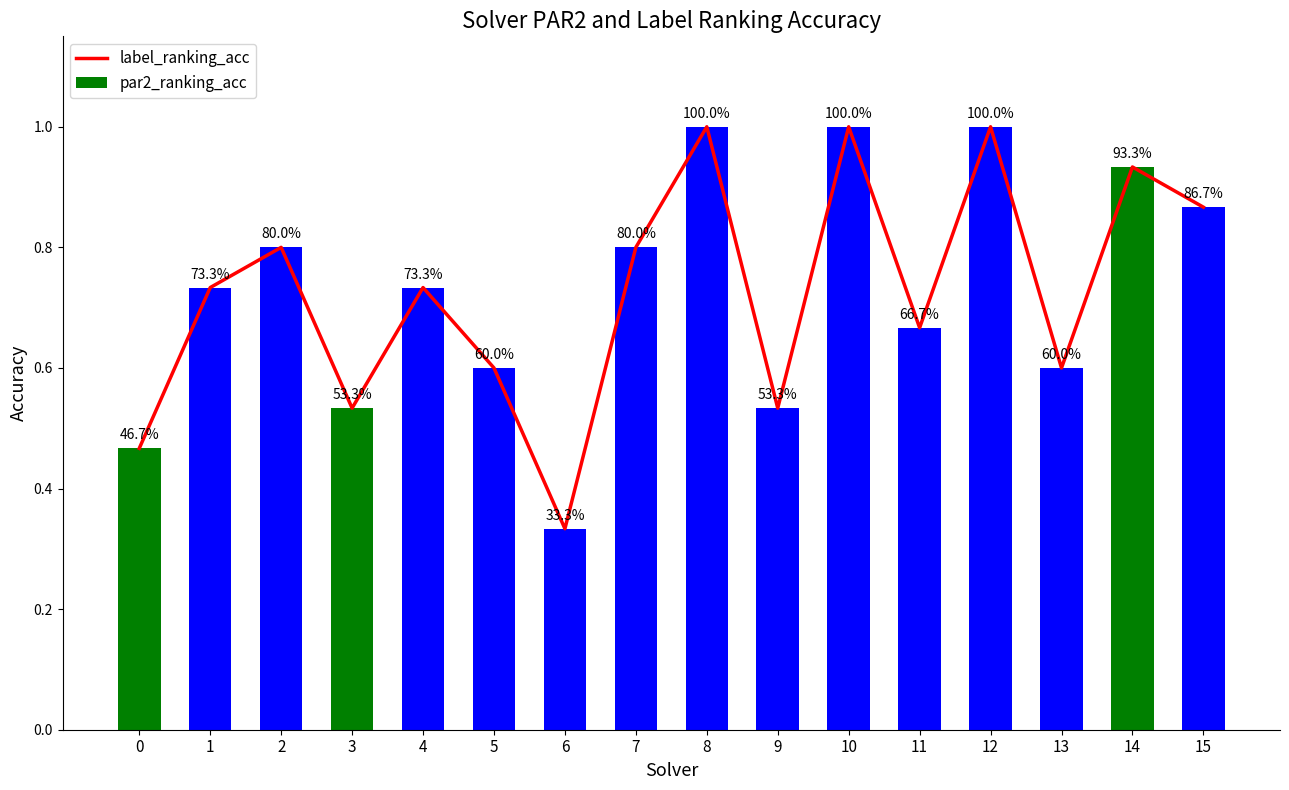

What is the lowest value of the label_ranking_acc series?

0.3